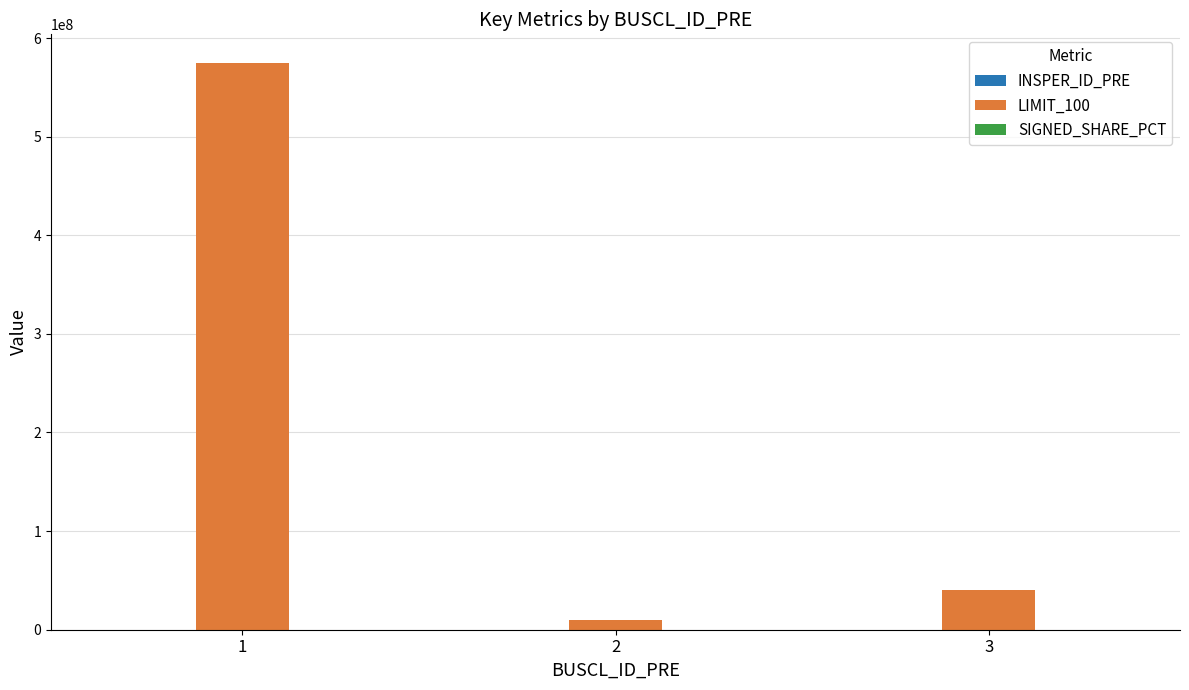

What is the maximum value shown in the chart?

575000000.0